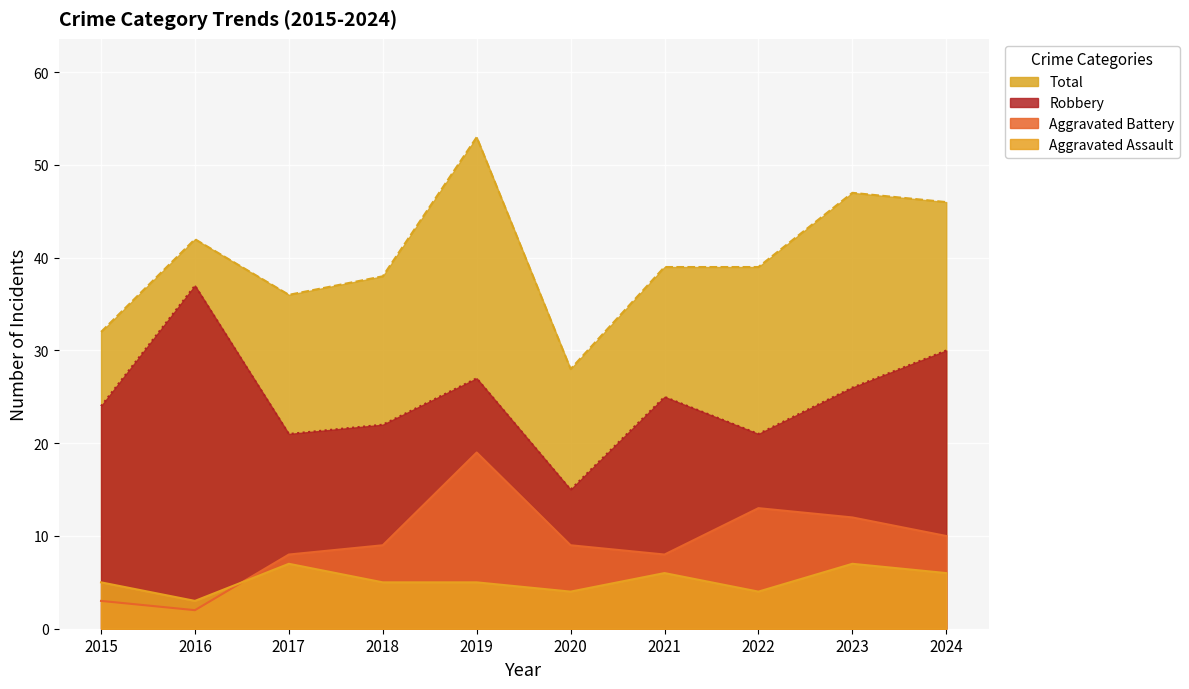

In Total, how many points are higher than both neighbors (excluding endpoints)?

3